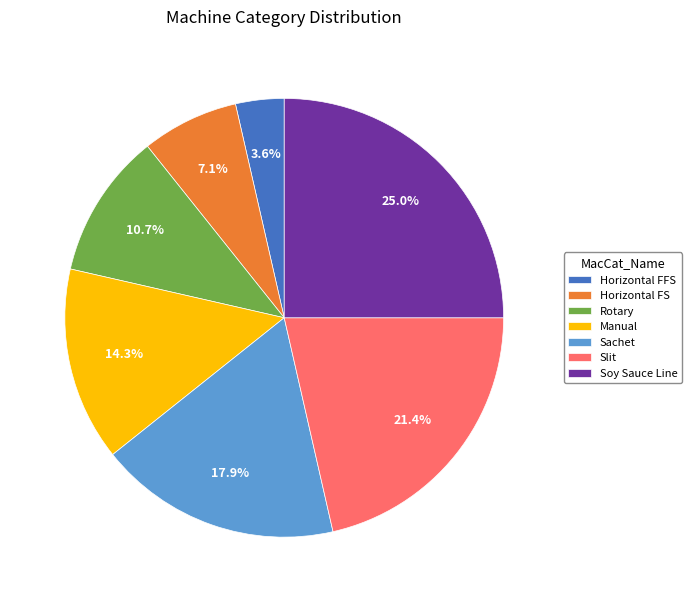

Rank the categories by value from lowest to highest.

Horizontal FFS, Horizontal FS, Rotary, Manual, Sachet, Slit, Soy Sauce Line